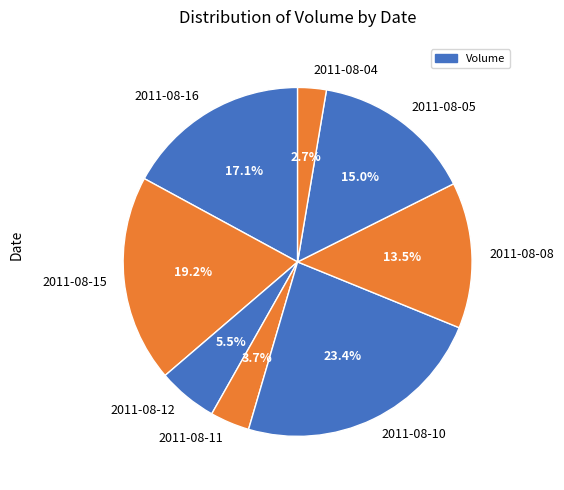

Count the number of slices in the pie.

8